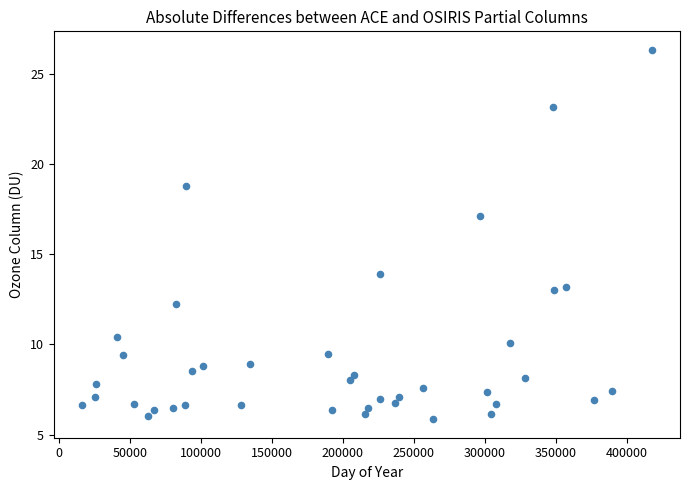

What is the range of Y values (max minus min)?

20.5